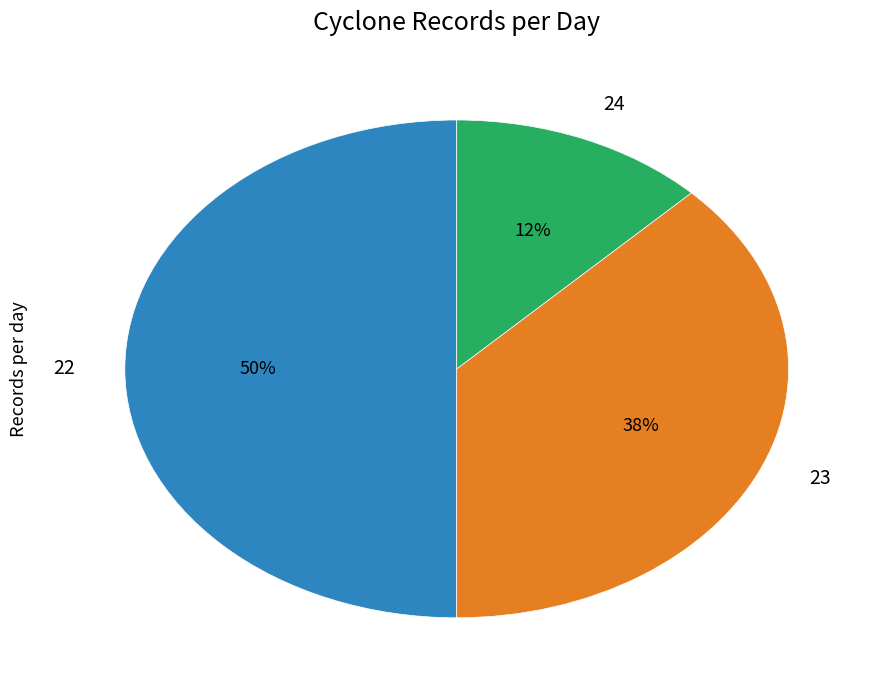

Rank the categories by value from lowest to highest.

24, 23, 22